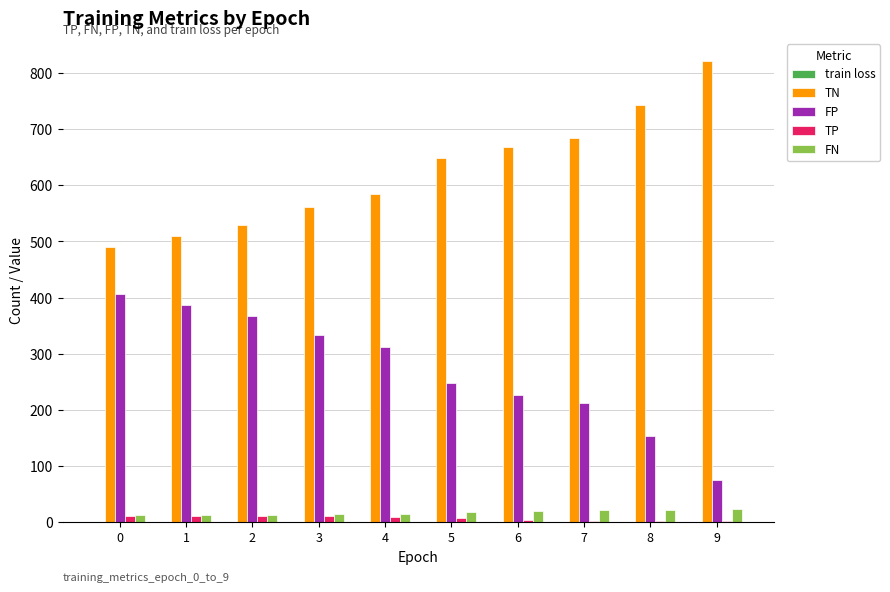

Which label corresponds to the largest value in the chart?

9